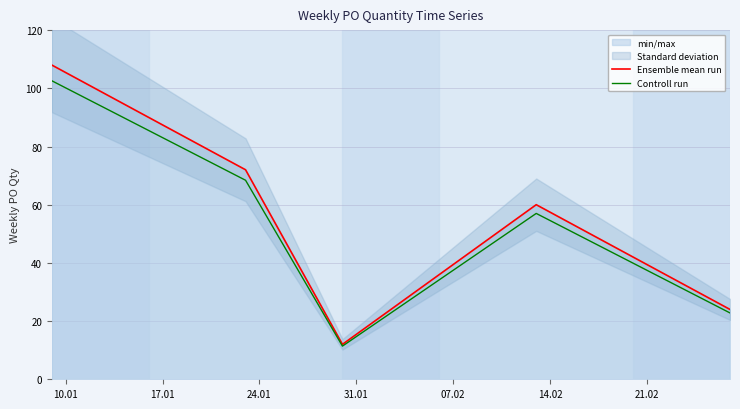

How many data points does each series have?

5